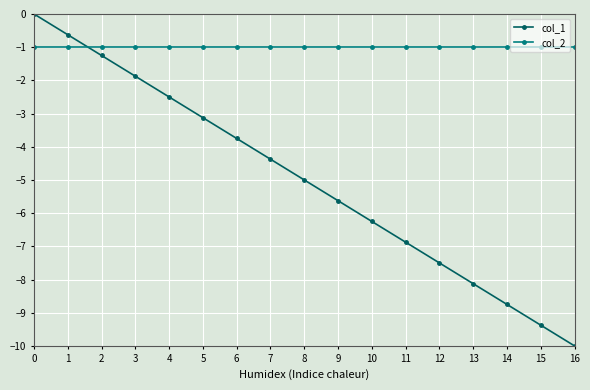

The value of col_1 at 11 is -11.7. True or false?

False